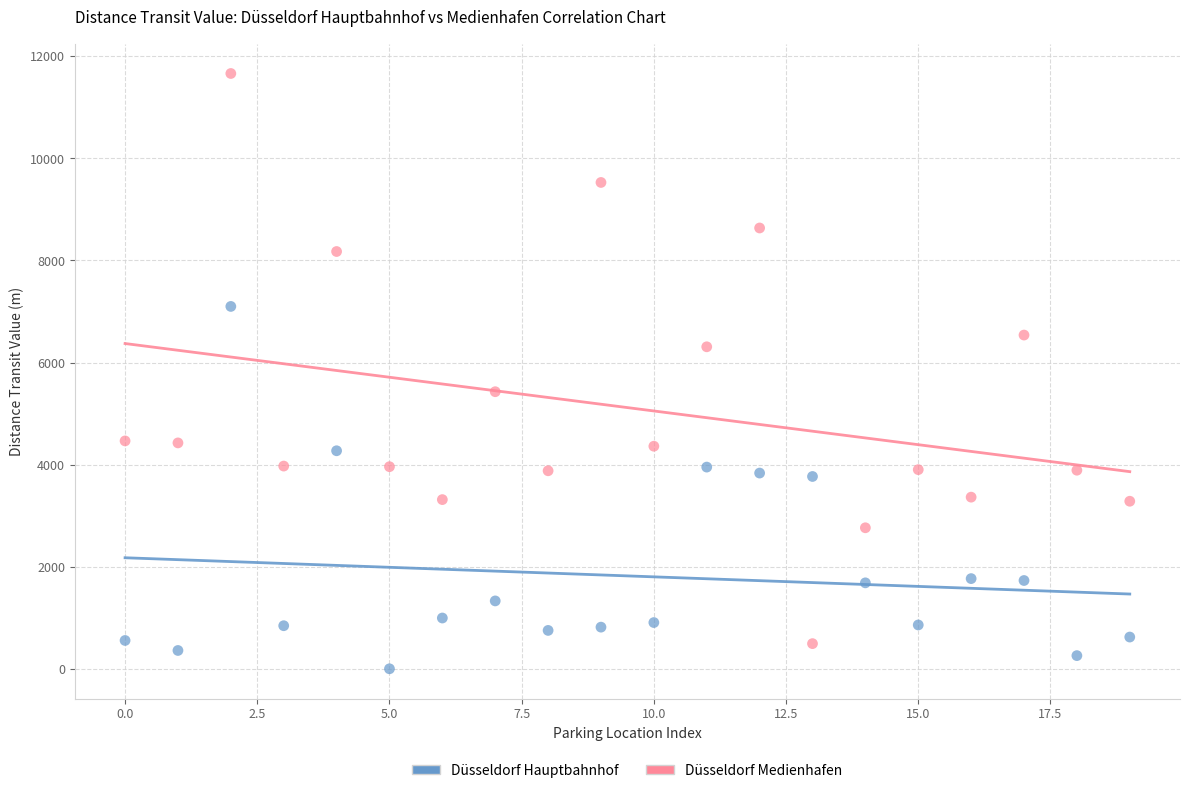

Which series reaches the minimum Y coordinate?

Düsseldorf Hauptbahnhof